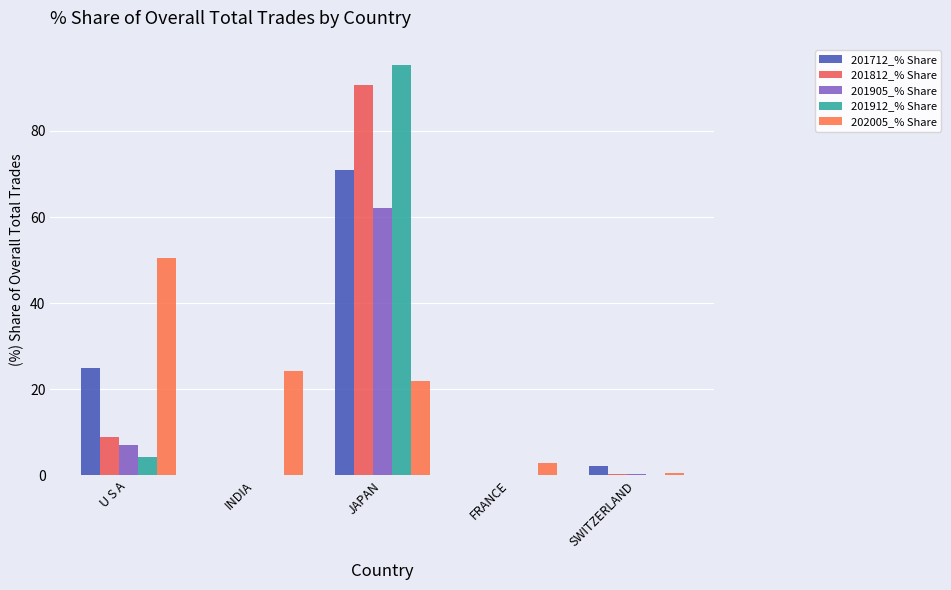

What are all the series names shown in the legend?

201712_% Share, 201812_% Share, 201905_% Share, 201912_% Share, 202005_% Share